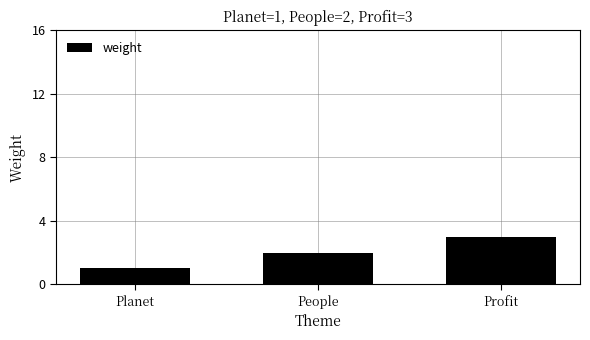

How many data points are less than 2?

1